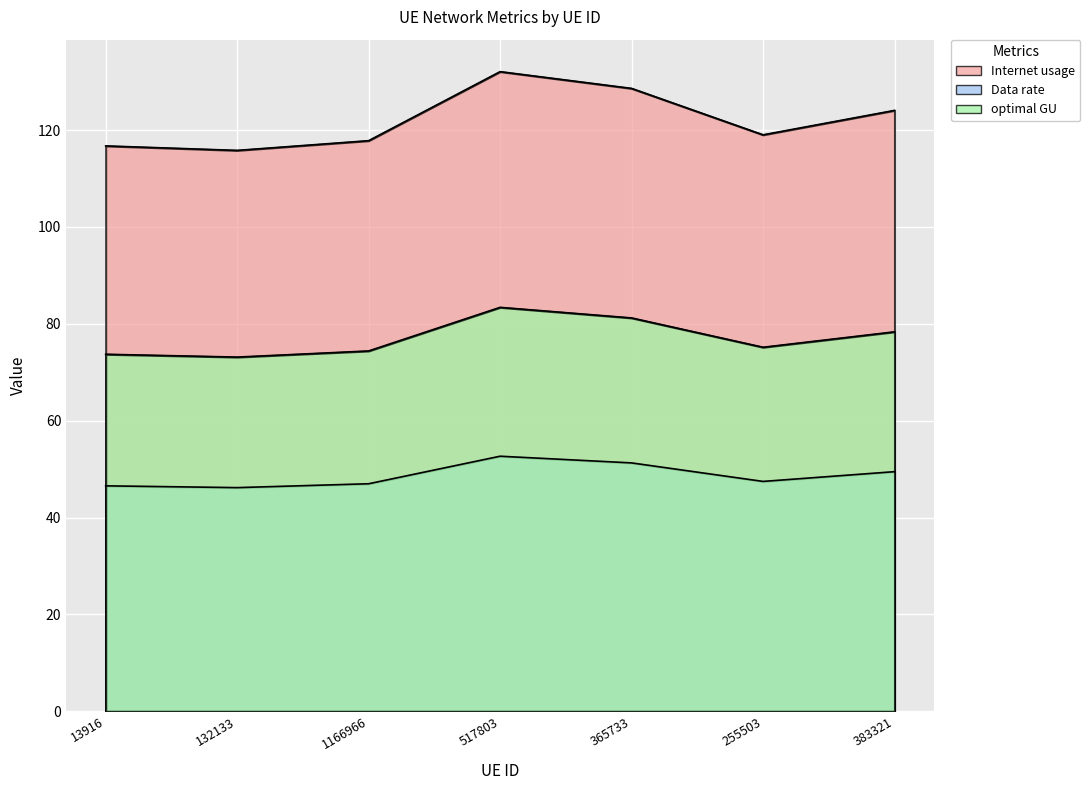

What position from the left is 383321?

7